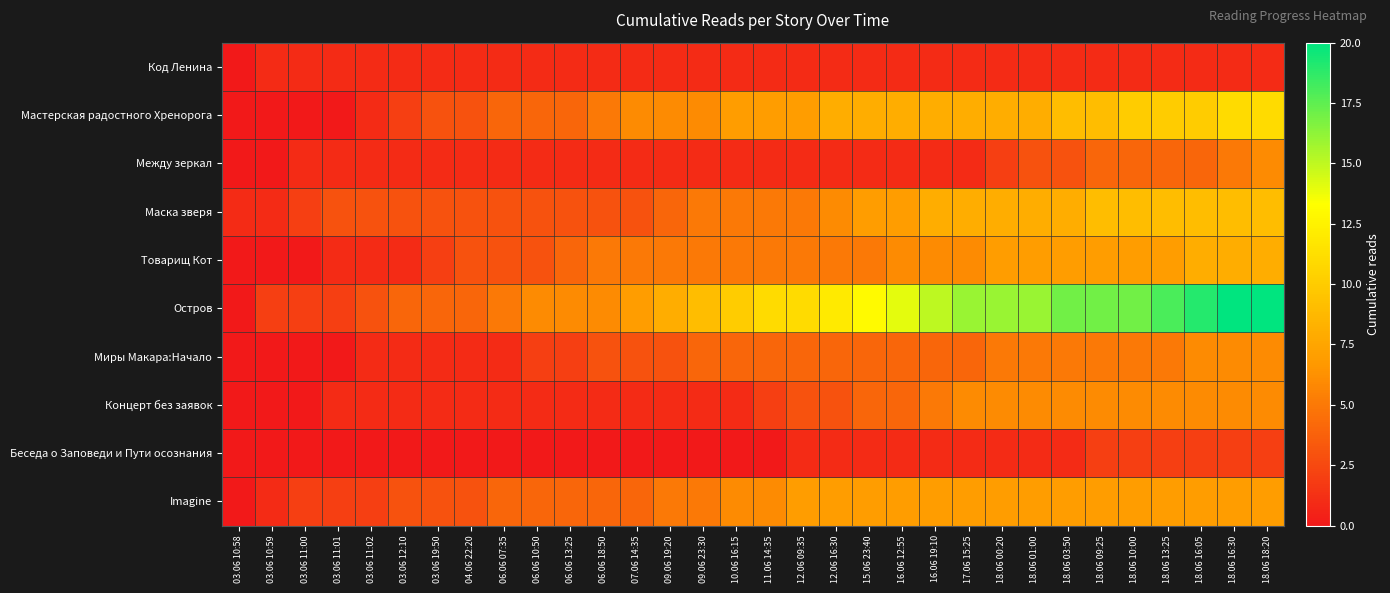

Reading right to left, transcribe all the data shown in this chart.

Код Ленина: 18.06 18:20=1	18.06 16:30=1	18.06 16:05=1	18.06 13:25=1	18.06 10:00=1	18.06 09:25=1	18.06 03:50=1	18.06 01:00=1	18.06 00:20=1	17.06 15:25=1	16.06 19:10=1	16.06 12:55=1	15.06 23:40=1	12.06 16:30=1	12.06 09:35=1	11.06 14:35=1	10.06 16:15=1	09.06 23:30=1	09.06 19:20=1	07.06 14:35=1	06.06 18:50=1	06.06 13:25=1	06.06 10:50=1	06.06 07:35=1	04.06 22:20=1	03.06 19:50=1	03.06 12:10=1	03.06 11:02=1	03.06 11:01=1	03.06 11:00=1	03.06 10:59=1	03.06 10:58=0
Мастерская радостного Хренорога: 18.06 18:20=11	18.06 16:30=11	18.06 16:05=10	18.06 13:25=10	18.06 10:00=10	18.06 09:25=9	18.06 03:50=9	18.06 01:00=8	18.06 00:20=8	17.06 15:25=8	16.06 19:10=8	16.06 12:55=8	15.06 23:40=8	12.06 16:30=8	12.06 09:35=7	11.06 14:35=7	10.06 16:15=7	09.06 23:30=6	09.06 19:20=6	07.06 14:35=6	06.06 18:50=5	06.06 13:25=4	06.06 10:50=4	06.06 07:35=4	04.06 22:20=3	03.06 19:50=3	03.06 12:10=2	03.06 11:02=1	03.06 11:01=0	03.06 11:00=0	03.06 10:59=0	03.06 10:58=0
Между зеркал: 18.06 18:20=6	18.06 16:30=5	18.06 16:05=4	18.06 13:25=4	18.06 10:00=4	18.06 09:25=4	18.06 03:50=3	18.06 01:00=3	18.06 00:20=2	17.06 15:25=1	16.06 19:10=1	16.06 12:55=1	15.06 23:40=1	12.06 16:30=1	12.06 09:35=1	11.06 14:35=1	10.06 16:15=1	09.06 23:30=1	09.06 19:20=1	07.06 14:35=1	06.06 18:50=1	06.06 13:25=1	06.06 10:50=1	06.06 07:35=1	04.06 22:20=1	03.06 19:50=1	03.06 12:10=1	03.06 11:02=1	03.06 11:01=1	03.06 11:00=1	03.06 10:59=0	03.06 10:58=0
Маска зверя: 18.06 18:20=9	18.06 16:30=9	18.06 16:05=9	18.06 13:25=9	18.06 10:00=9	18.06 09:25=9	18.06 03:50=8	18.06 01:00=8	18.06 00:20=8	17.06 15:25=8	16.06 19:10=8	16.06 12:55=7	15.06 23:40=7	12.06 16:30=6	12.06 09:35=5	11.06 14:35=5	10.06 16:15=5	09.06 23:30=5	09.06 19:20=4	07.06 14:35=3	06.06 18:50=3	06.06 13:25=3	06.06 10:50=3	06.06 07:35=3	04.06 22:20=3	03.06 19:50=3	03.06 12:10=3	03.06 11:02=3	03.06 11:01=3	03.06 11:00=2	03.06 10:59=1	03.06 10:58=1
Товарищ Кот: 18.06 18:20=8	18.06 16:30=8	18.06 16:05=8	18.06 13:25=7	18.06 10:00=7	18.06 09:25=7	18.06 03:50=7	18.06 01:00=7	18.06 00:20=7	17.06 15:25=6	16.06 19:10=6	16.06 12:55=6	15.06 23:40=5	12.06 16:30=5	12.06 09:35=5	11.06 14:35=5	10.06 16:15=5	09.06 23:30=5	09.06 19:20=5	07.06 14:35=5	06.06 18:50=5	06.06 13:25=4	06.06 10:50=3	06.06 07:35=3	04.06 22:20=3	03.06 19:50=2	03.06 12:10=1	03.06 11:02=1	03.06 11:01=1	03.06 11:00=0	03.06 10:59=0	03.06 10:58=0
Остров: 18.06 18:20=20	18.06 16:30=20	18.06 16:05=19	18.06 13:25=18	18.06 10:00=17	18.06 09:25=17	18.06 03:50=17	18.06 01:00=16	18.06 00:20=16	17.06 15:25=16	16.06 19:10=15	16.06 12:55=14	15.06 23:40=13	12.06 16:30=12	12.06 09:35=11	11.06 14:35=11	10.06 16:15=10	09.06 23:30=9	09.06 19:20=8	07.06 14:35=7	06.06 18:50=6	06.06 13:25=6	06.06 10:50=6	06.06 07:35=5	04.06 22:20=4	03.06 19:50=4	03.06 12:10=4	03.06 11:02=3	03.06 11:01=2	03.06 11:00=2	03.06 10:59=2	03.06 10:58=0
Миры Макара:Начало: 18.06 18:20=6	18.06 16:30=6	18.06 16:05=6	18.06 13:25=5	18.06 10:00=5	18.06 09:25=5	18.06 03:50=5	18.06 01:00=5	18.06 00:20=5	17.06 15:25=4	16.06 19:10=4	16.06 12:55=4	15.06 23:40=4	12.06 16:30=4	12.06 09:35=4	11.06 14:35=4	10.06 16:15=4	09.06 23:30=4	09.06 19:20=3	07.06 14:35=3	06.06 18:50=3	06.06 13:25=2	06.06 10:50=2	06.06 07:35=1	04.06 22:20=1	03.06 19:50=1	03.06 12:10=1	03.06 11:02=1	03.06 11:01=0	03.06 11:00=0	03.06 10:59=0	03.06 10:58=0
Концерт без заявок: 18.06 18:20=6	18.06 16:30=6	18.06 16:05=6	18.06 13:25=6	18.06 10:00=6	18.06 09:25=6	18.06 03:50=6	18.06 01:00=6	18.06 00:20=6	17.06 15:25=6	16.06 19:10=5	16.06 12:55=4	15.06 23:40=4	12.06 16:30=3	12.06 09:35=3	11.06 14:35=2	10.06 16:15=1	09.06 23:30=1	09.06 19:20=1	07.06 14:35=1	06.06 18:50=1	06.06 13:25=1	06.06 10:50=1	06.06 07:35=1	04.06 22:20=1	03.06 19:50=1	03.06 12:10=1	03.06 11:02=1	03.06 11:01=1	03.06 11:00=0	03.06 10:59=0	03.06 10:58=0
Беседа о Заповеди и Пути осознания: 18.06 18:20=2	18.06 16:30=2	18.06 16:05=2	18.06 13:25=2	18.06 10:00=2	18.06 09:25=2	18.06 03:50=1	18.06 01:00=1	18.06 00:20=1	17.06 15:25=1	16.06 19:10=1	16.06 12:55=1	15.06 23:40=1	12.06 16:30=1	12.06 09:35=1	11.06 14:35=0	10.06 16:15=0	09.06 23:30=0	09.06 19:20=0	07.06 14:35=0	06.06 18:50=0	06.06 13:25=0	06.06 10:50=0	06.06 07:35=0	04.06 22:20=0	03.06 19:50=0	03.06 12:10=0	03.06 11:02=0	03.06 11:01=0	03.06 11:00=0	03.06 10:59=0	03.06 10:58=0
Imagine: 18.06 18:20=7	18.06 16:30=7	18.06 16:05=7	18.06 13:25=7	18.06 10:00=7	18.06 09:25=7	18.06 03:50=7	18.06 01:00=7	18.06 00:20=7	17.06 15:25=7	16.06 19:10=7	16.06 12:55=7	15.06 23:40=7	12.06 16:30=7	12.06 09:35=7	11.06 14:35=6	10.06 16:15=6	09.06 23:30=5	09.06 19:20=5	07.06 14:35=4	06.06 18:50=4	06.06 13:25=4	06.06 10:50=4	06.06 07:35=4	04.06 22:20=3	03.06 19:50=3	03.06 12:10=3	03.06 11:02=2	03.06 11:01=2	03.06 11:00=2	03.06 10:59=1	03.06 10:58=0